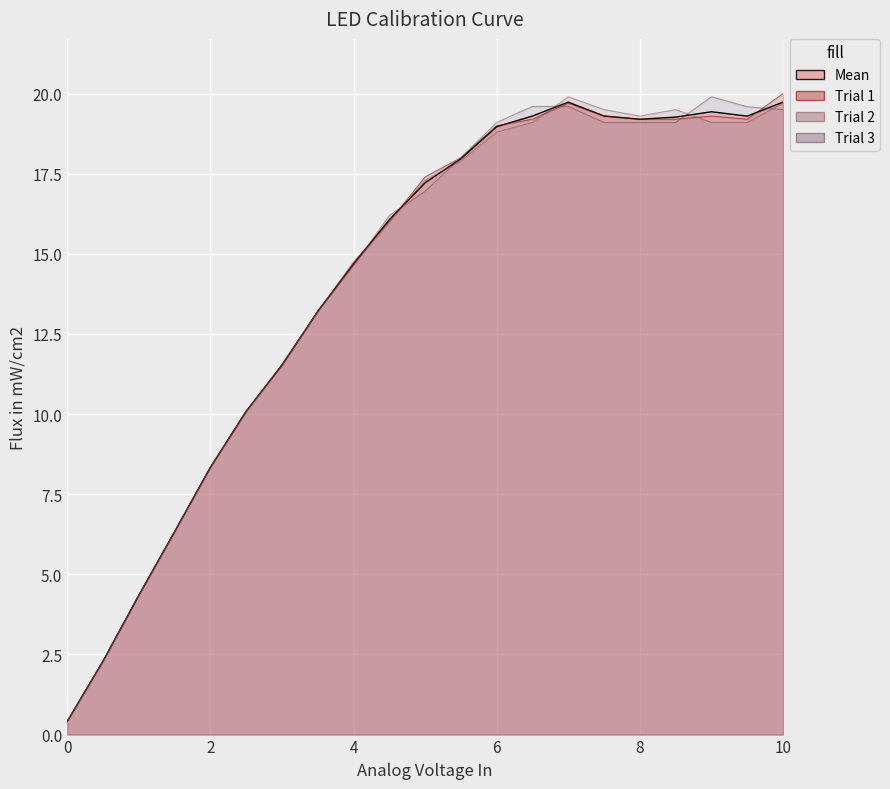

At which label is Trial 1 closest to 10?

2.5